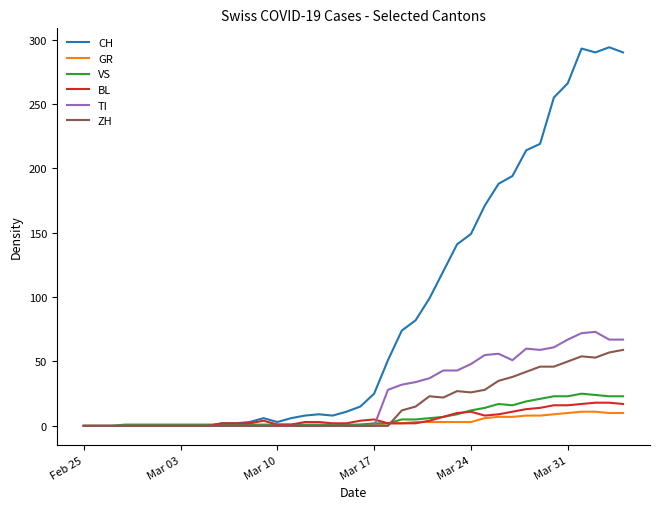

How many lines are shown in the chart?

6